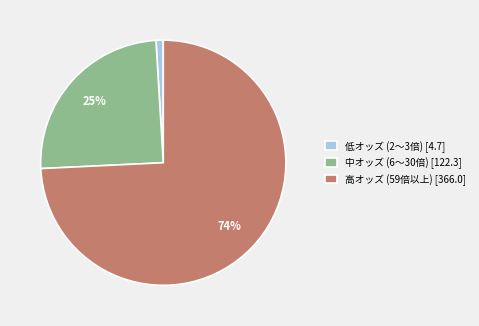

How many segments does this pie chart have?

3